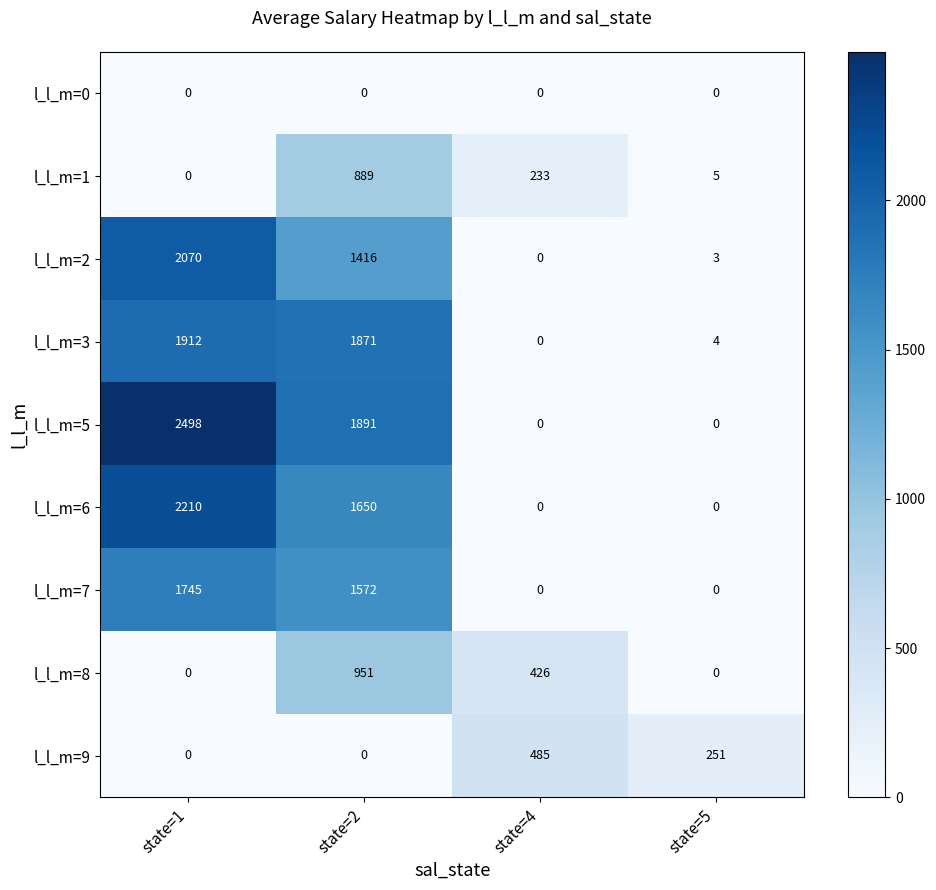

How many data points in l_l_m=9 are less than 251?

2